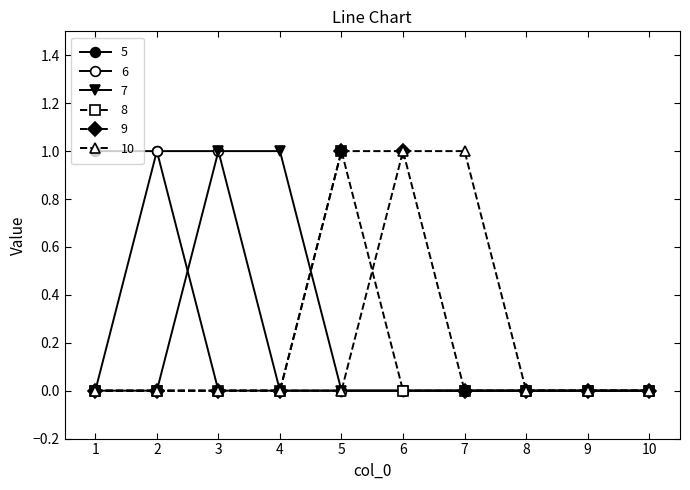

What is the greatest value displayed?

1